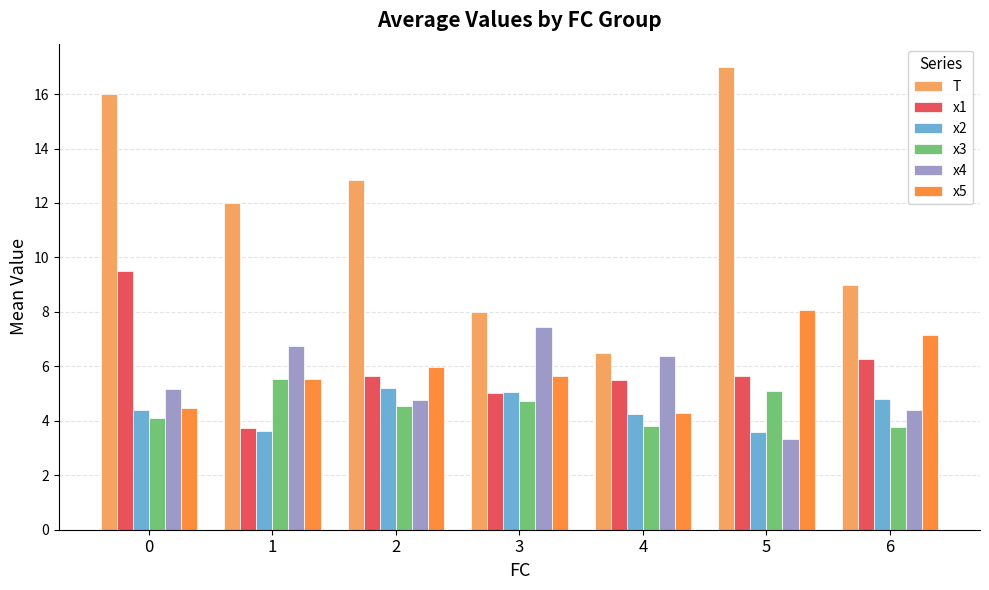

Reading left to right, what are all the values shown in this chart?

T: 0=16.0	1=12.0	2=12.8	3=8.0	4=6.5	5=17.0	6=9.0
x1: 0=9.5	1=3.7	2=5.6	3=5.0	4=5.5	5=5.6	6=6.3
x2: 0=4.4	1=3.6	2=5.2	3=5.1	4=4.2	5=3.6	6=4.8
x3: 0=4.1	1=5.5	2=4.5	3=4.7	4=3.8	5=5.1	6=3.8
x4: 0=5.2	1=6.7	2=4.8	3=7.4	4=6.4	5=3.3	6=4.4
x5: 0=4.5	1=5.5	2=6.0	3=5.6	4=4.3	5=8.1	6=7.2